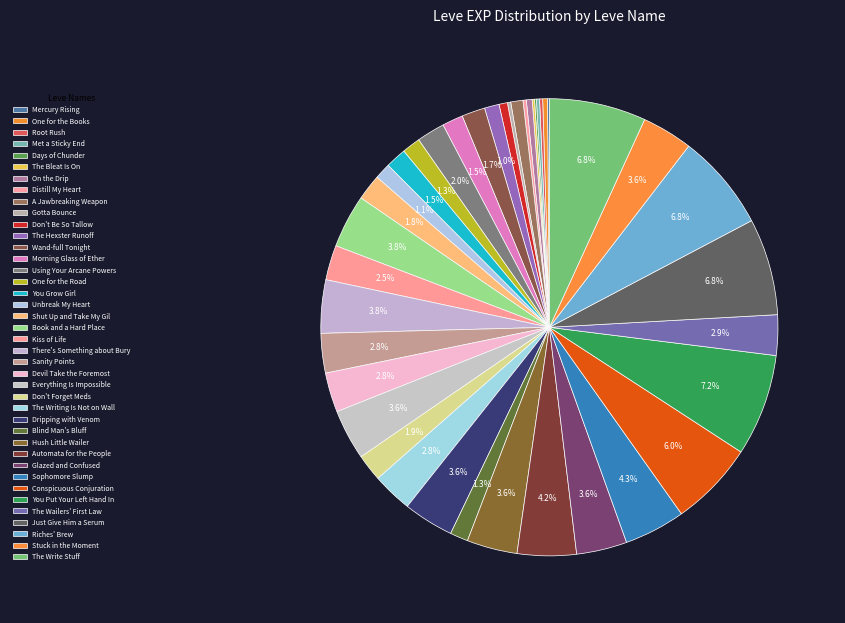

What is the ratio of the value at Wand-full Tonight to the value at On the Drip?

4.0